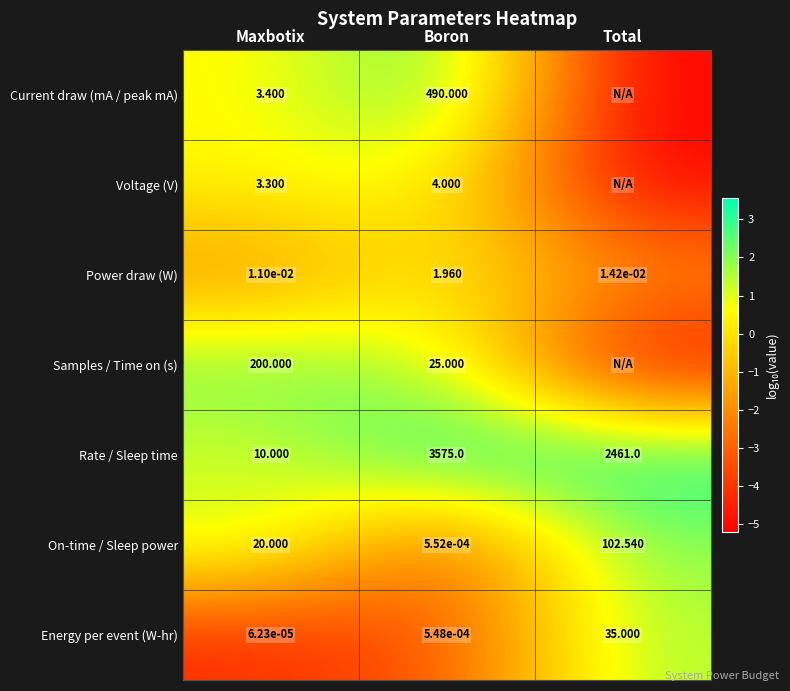

Is it true that Rate / Sleep time equals 0.6 at Maxbotix?

False